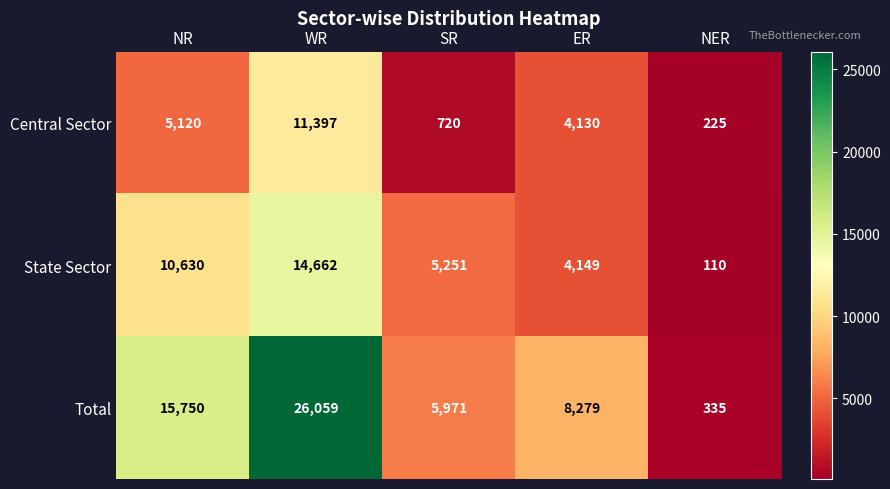

Reading left to right, transcribe all the data shown in this chart.

Central Sector: 5120	11397	720	4130	225
State Sector: 10630	14662	5251	4149	110
Total: 15750	26059	5971	8279	335